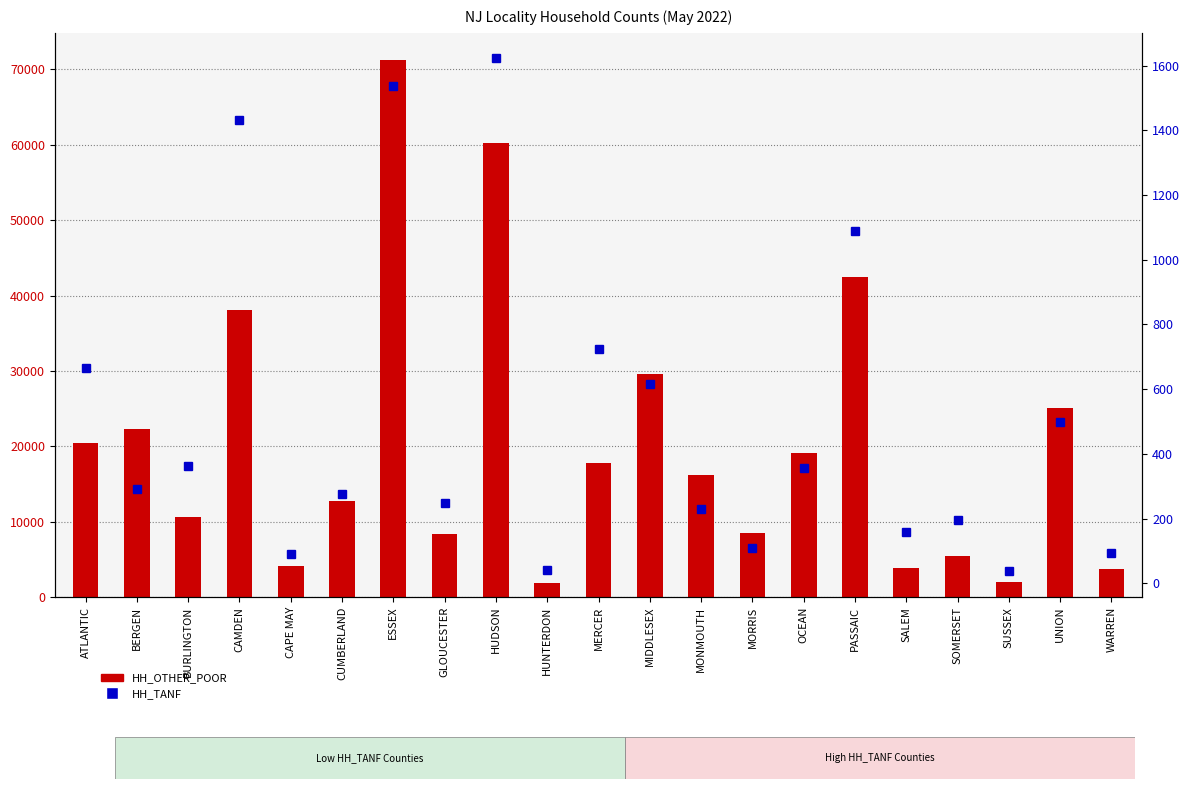

True or false: HH_TANF has a value of 1538 at ESSEX.

True